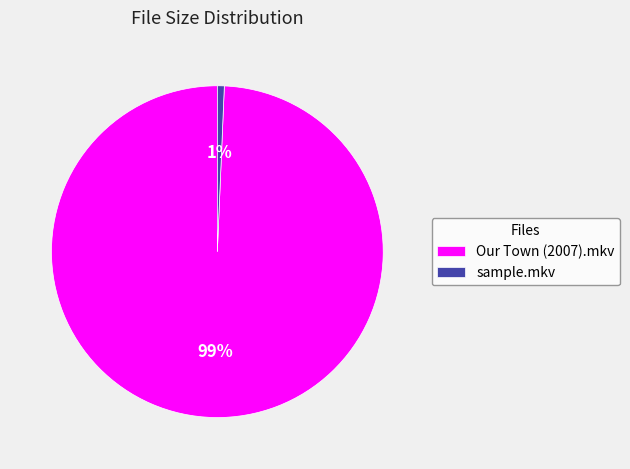

To the nearest percent, what is the average slice percentage?

50%